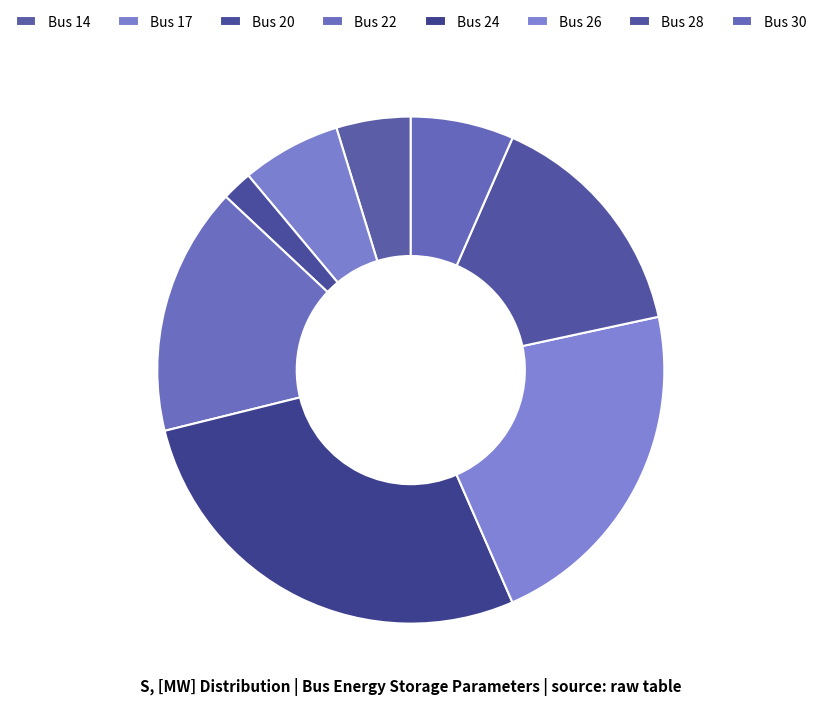

True or false: Bus 20 accounts for 1% of the total.

False